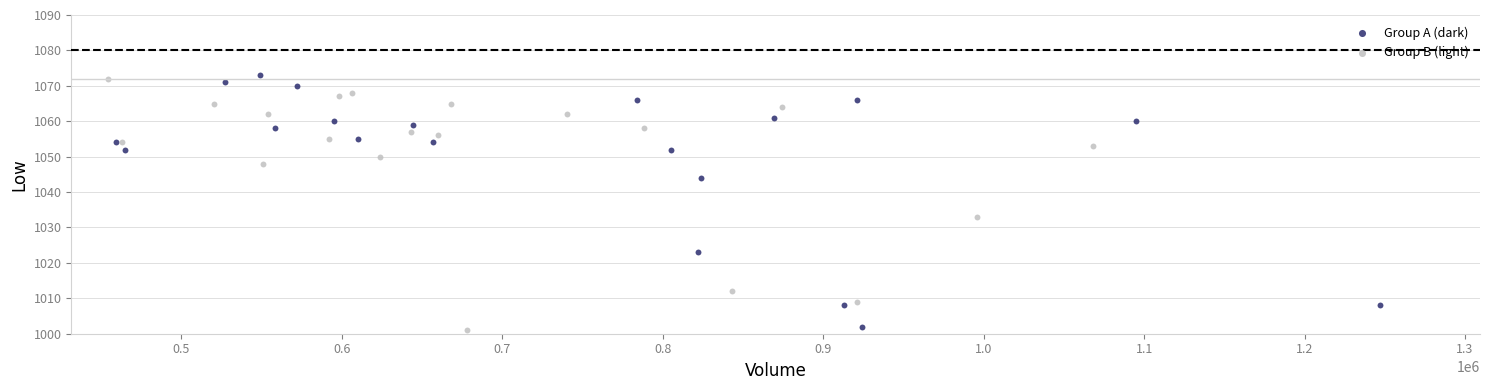

Which series contains the highest Y value?

Group A (dark)